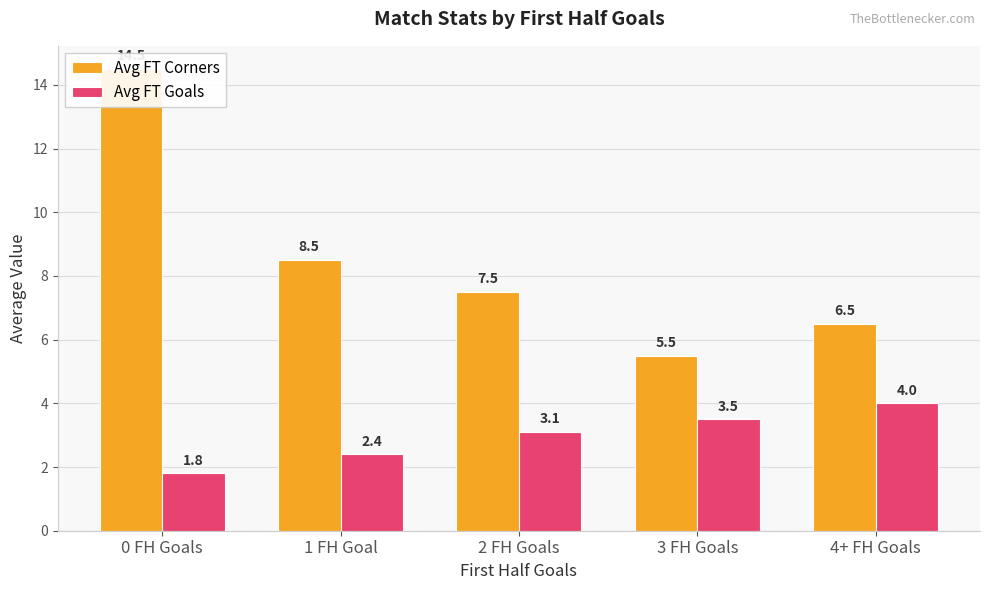

What is the label of the 4th bar from the left?

3 FH Goals